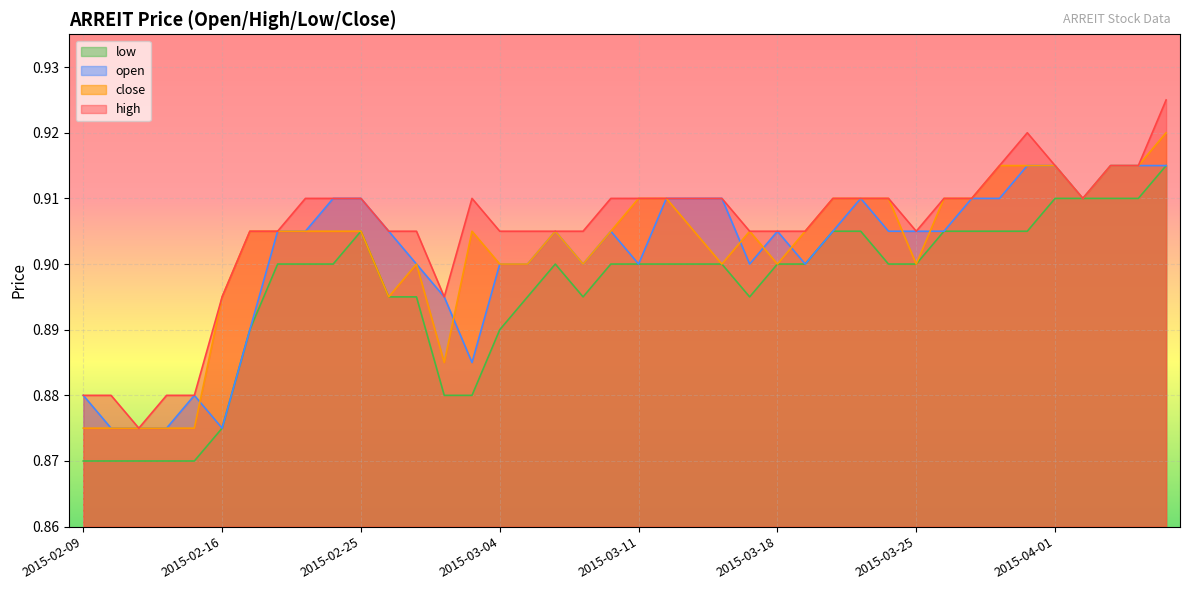

How many intersections are there between open and close?

7